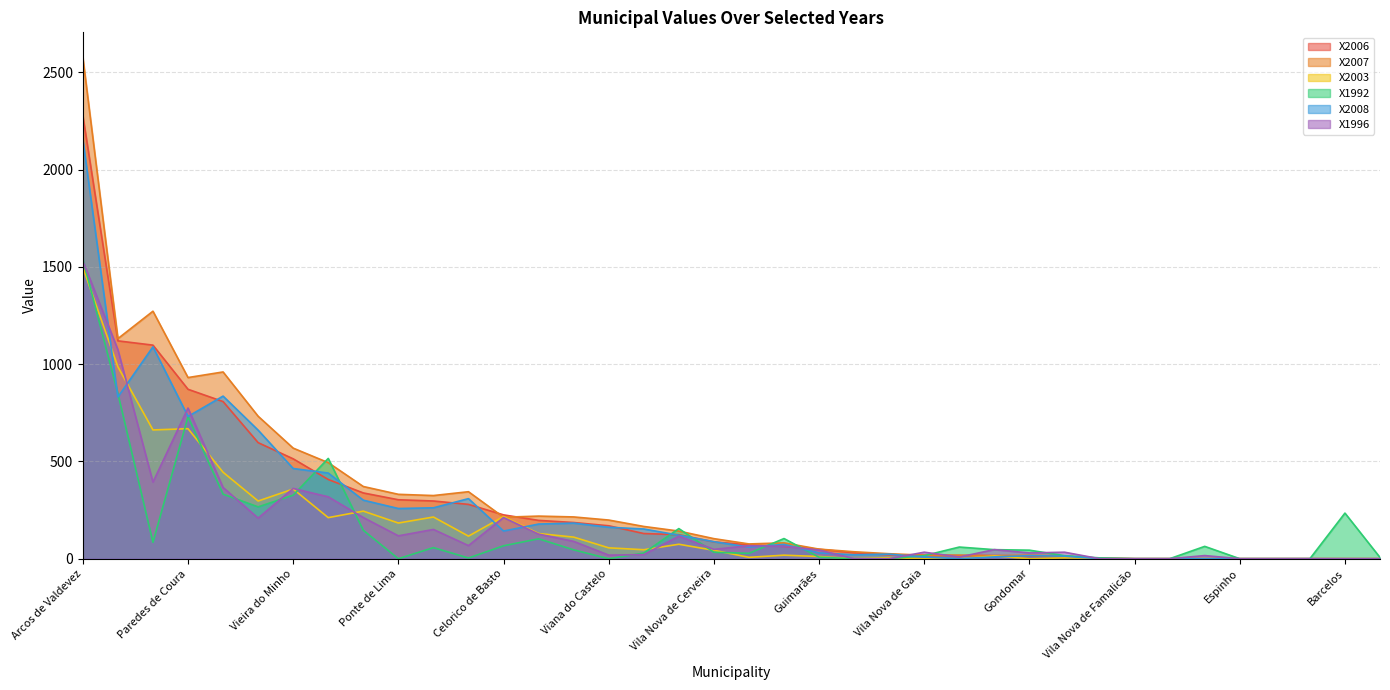

Which has a higher value, Póvoa de Varzim or Santo Tirso?

Santo Tirso